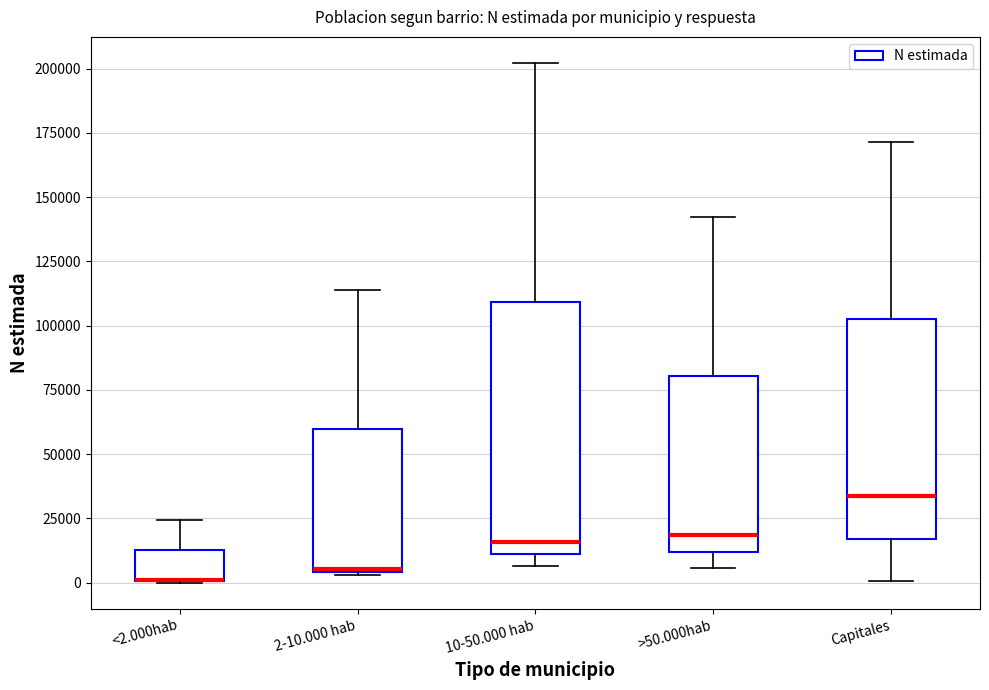

Which box is the tallest, from its lower edge to its upper edge?

10-50.000 hab